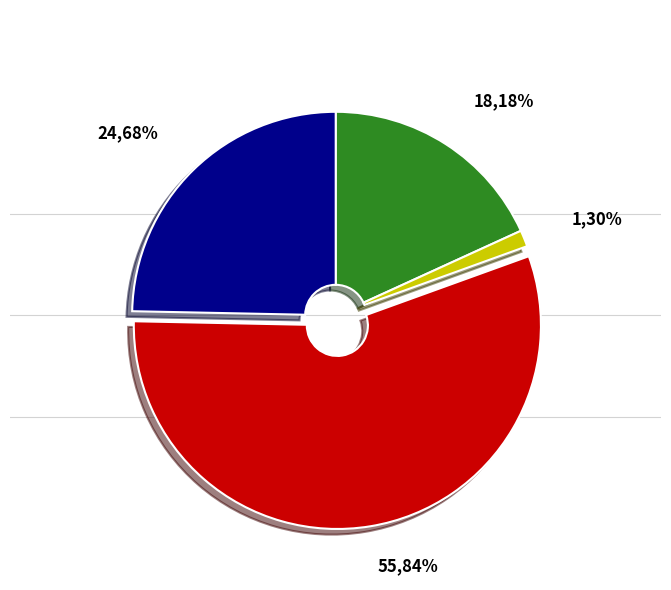

Does VD represent more than half of the total?

Yes